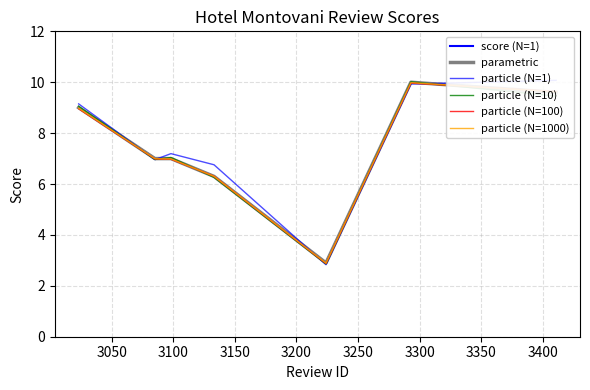

Count the number of data series in this chart.

6